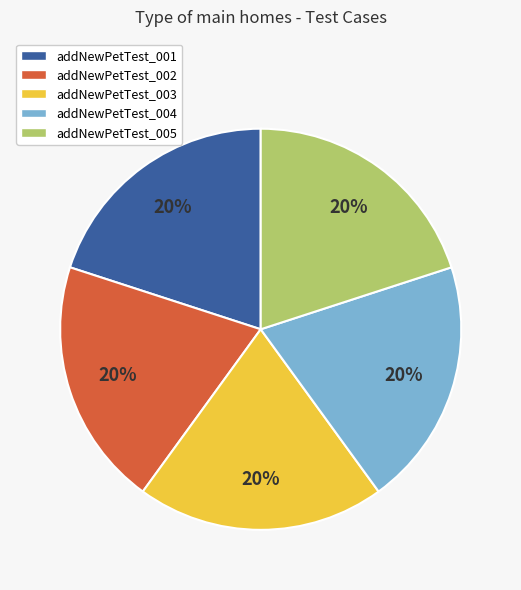

To the nearest percent, what percentage of the pie is addNewPetTest_005?

20%